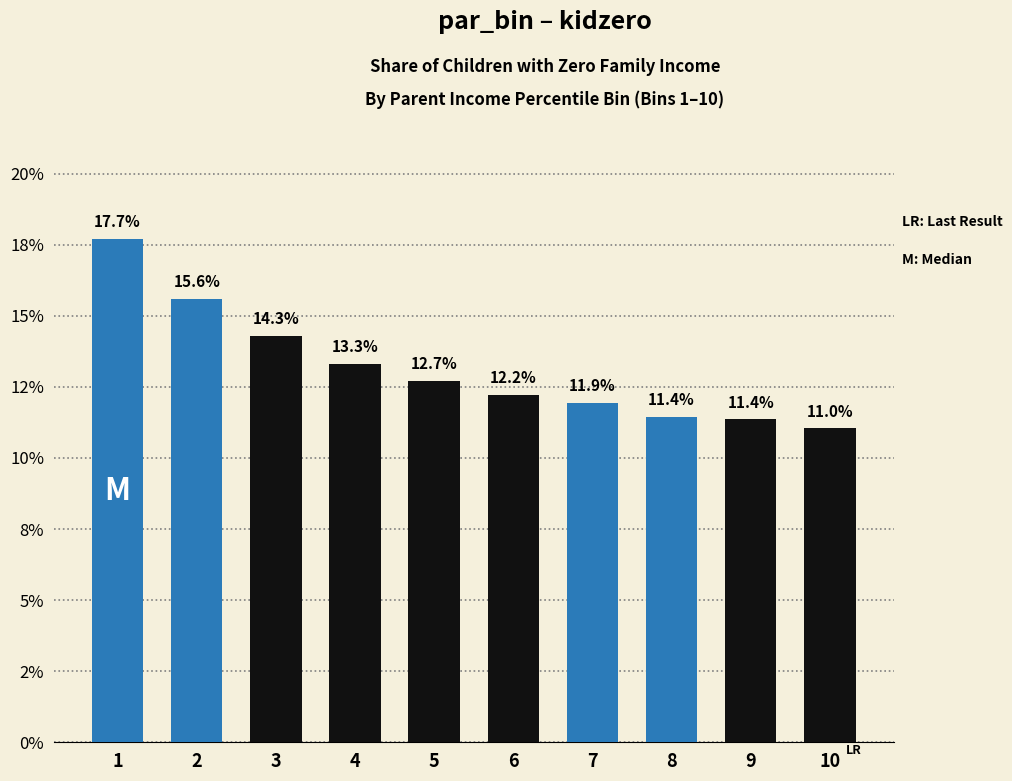

Which category has the lowest value across all series?

10